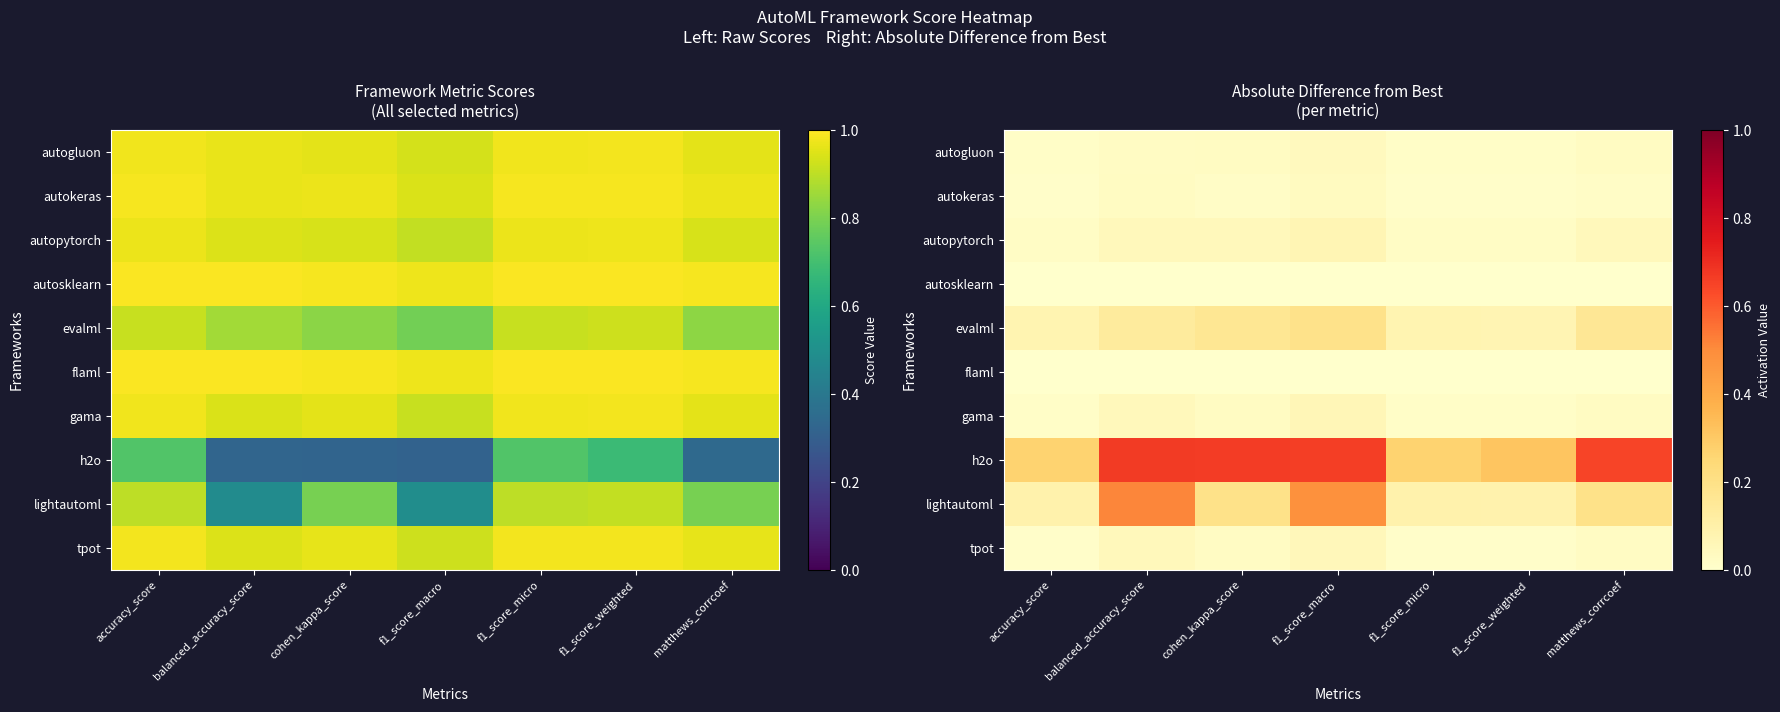

What is the total value across all series at f1_score_weighted?

0.5